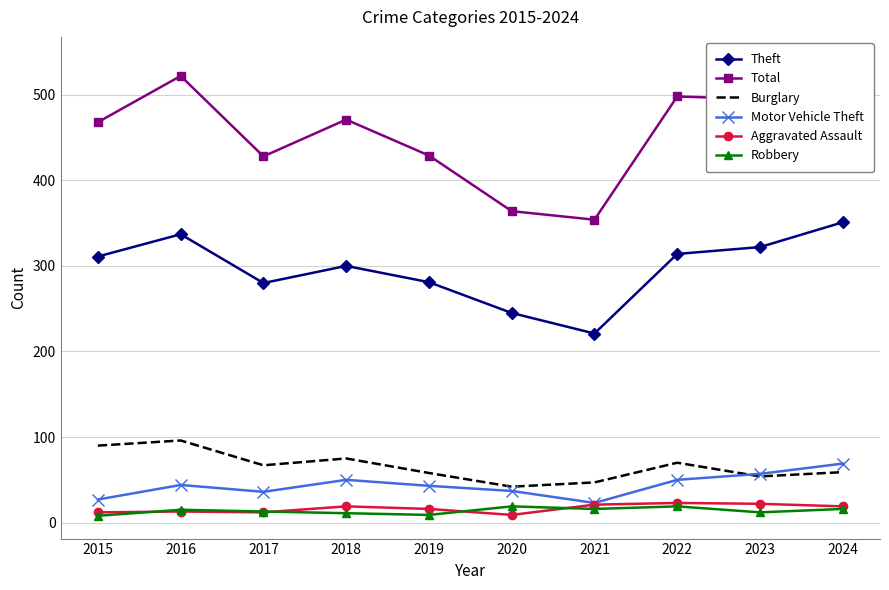

At which category is the sum across all series the highest?

2024